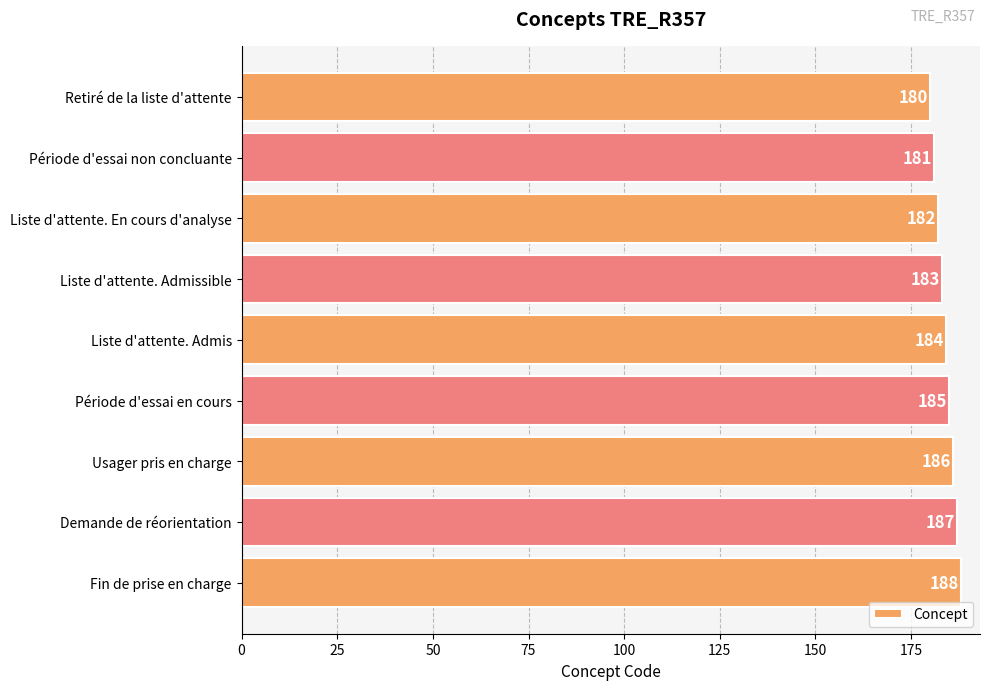

Reading top to bottom, extract all data points from this chart.

180	181	182	183	184	185	186	187	188